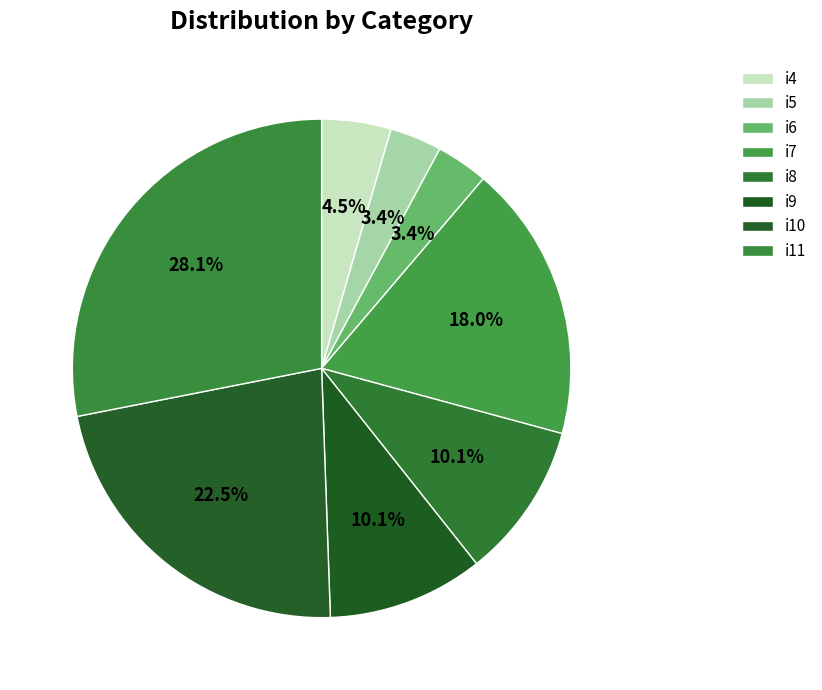

To the nearest percent, what is the difference between the largest and smallest slice percentages?

25%